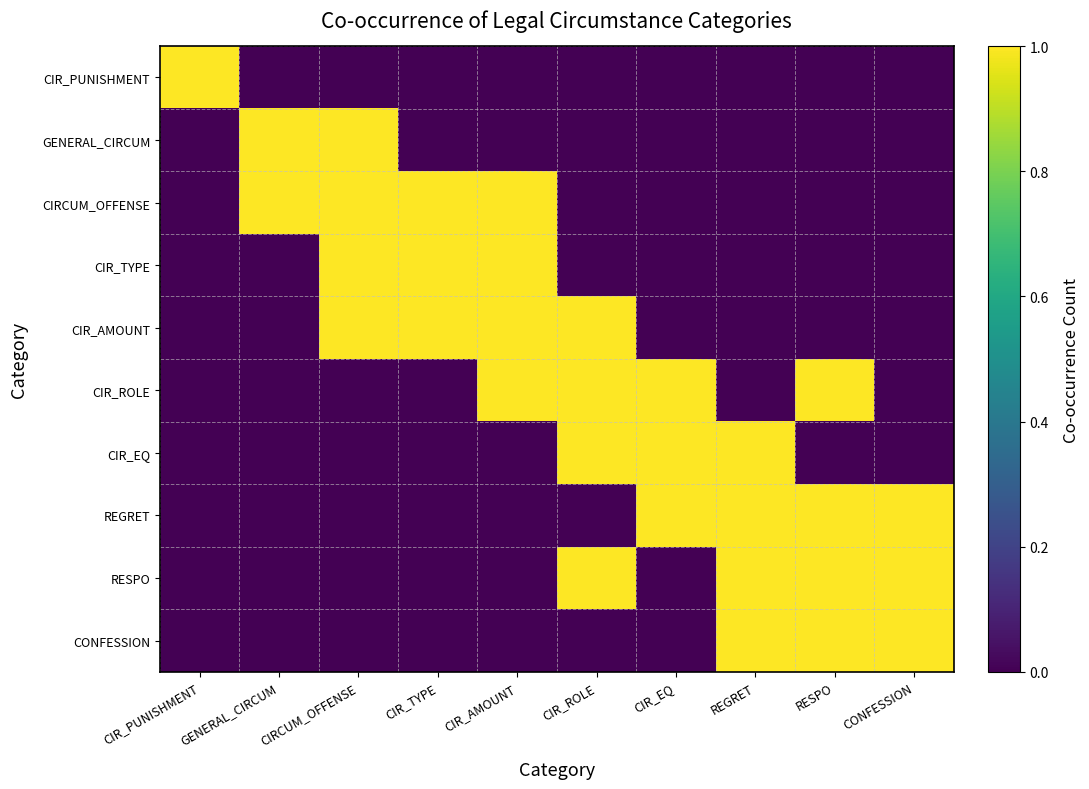

Count the number of data series in this chart.

10